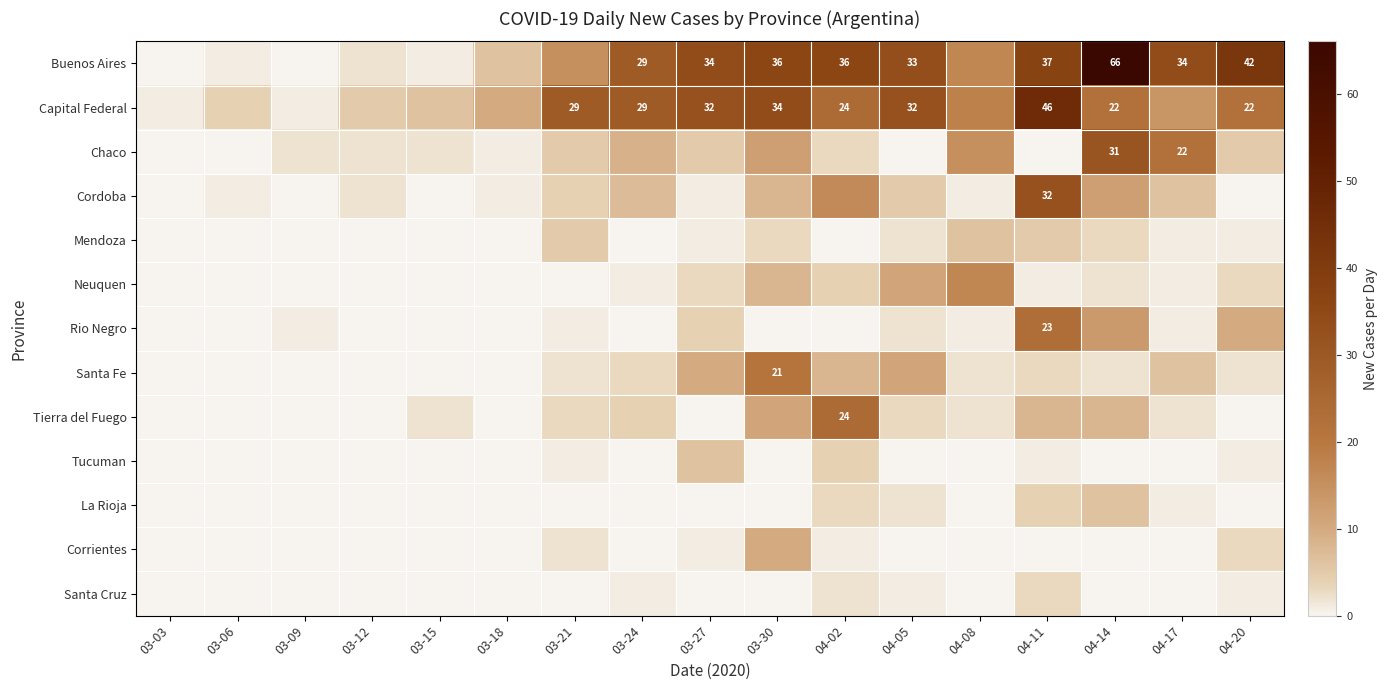

The value of Buenos Aires at 04-17 is 34. True or false?

True